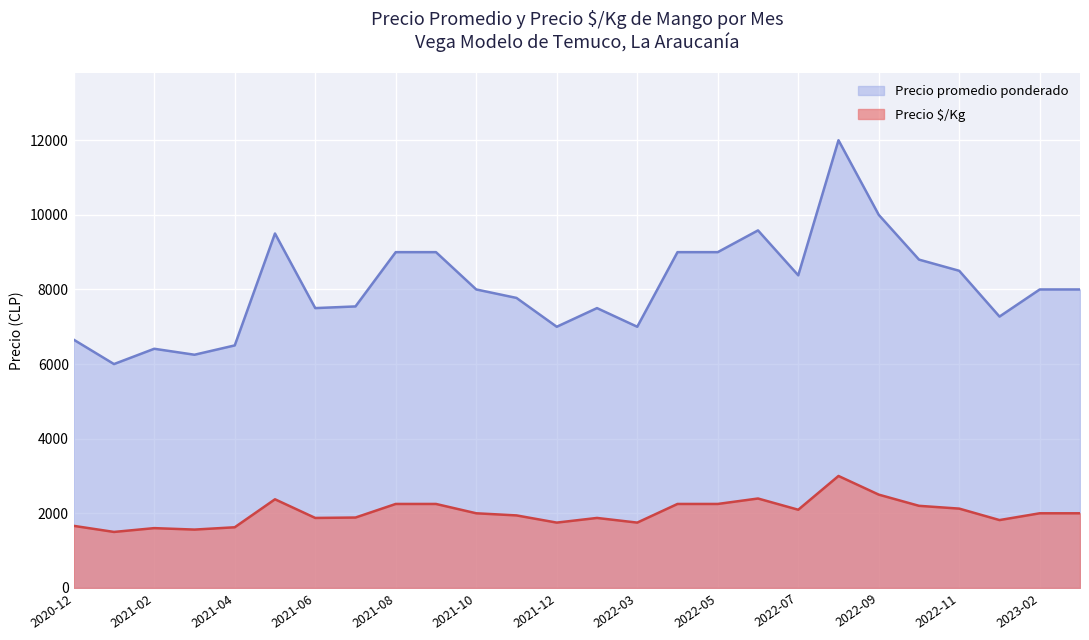

What is the label of the 7th point from the left?

2021-06